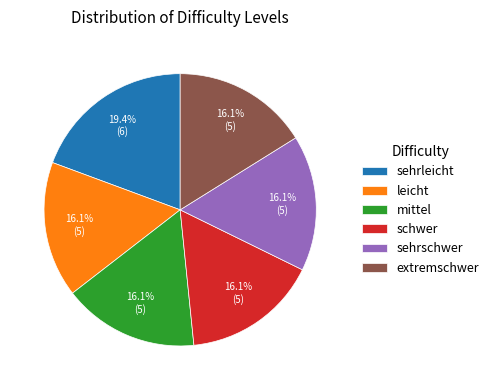

How many slices are in this pie chart?

6